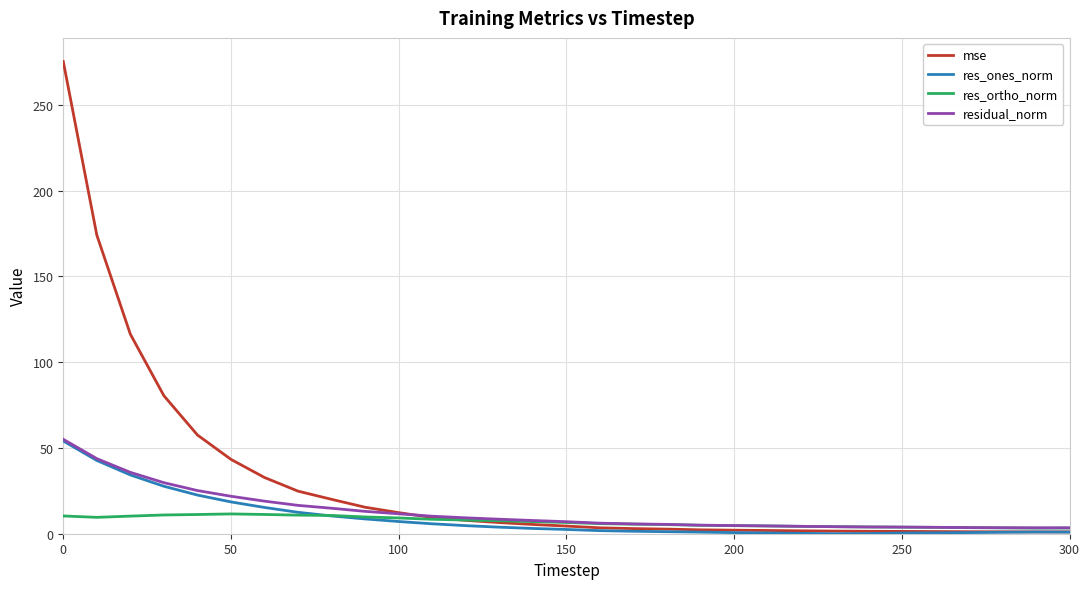

What is the maximum value for mse?

275.2